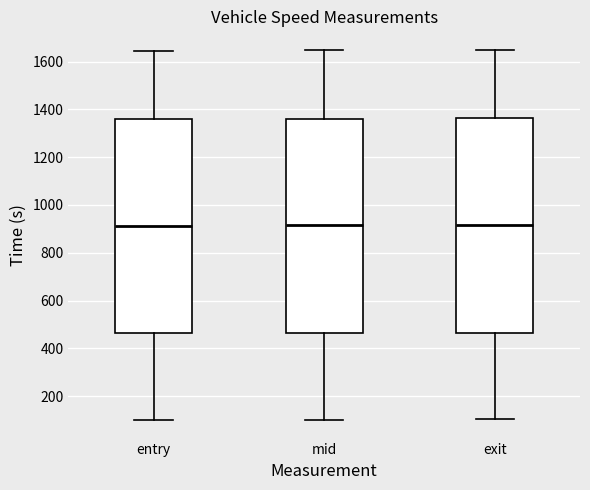

Reading left to right, transcribe this box plot: for each box, give where its median line is, the range the box spans, and where its two whiskers end, as read against the y-axis. The values are not printed on the chart, so give them approximately, as read against the axis.

entry: median 920, box 460 to 1360, whiskers 100 to 1640
mid: median 920, box 460 to 1360, whiskers 100 to 1640
exit: median 920, box 460 to 1360, whiskers 100 to 1640